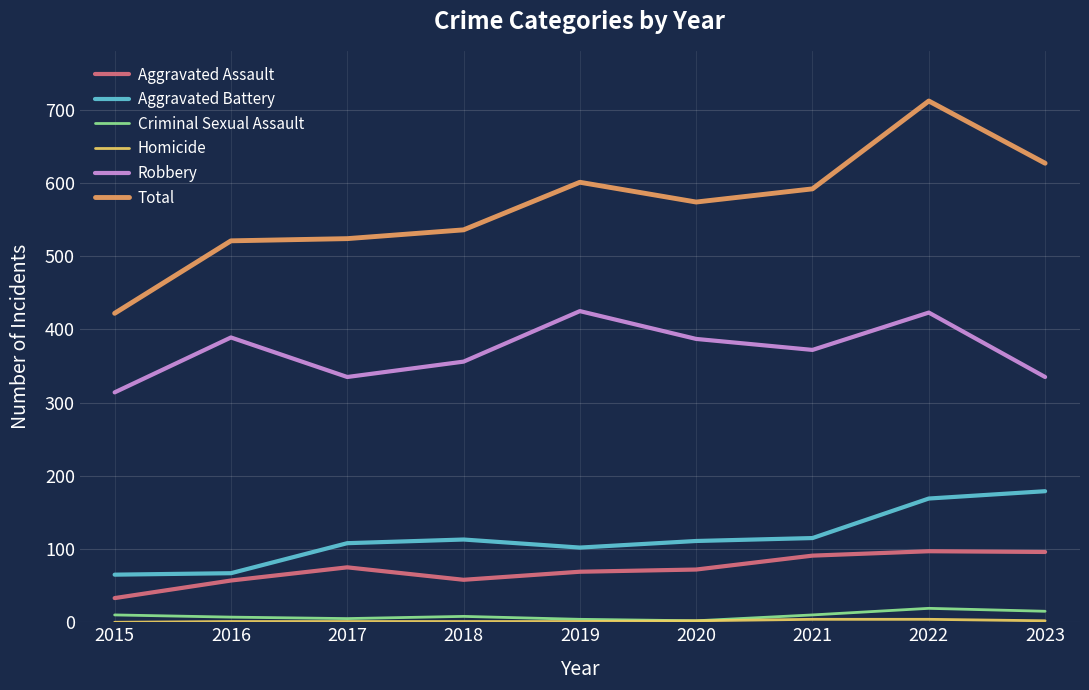

What is the sum of all Total values?

5109